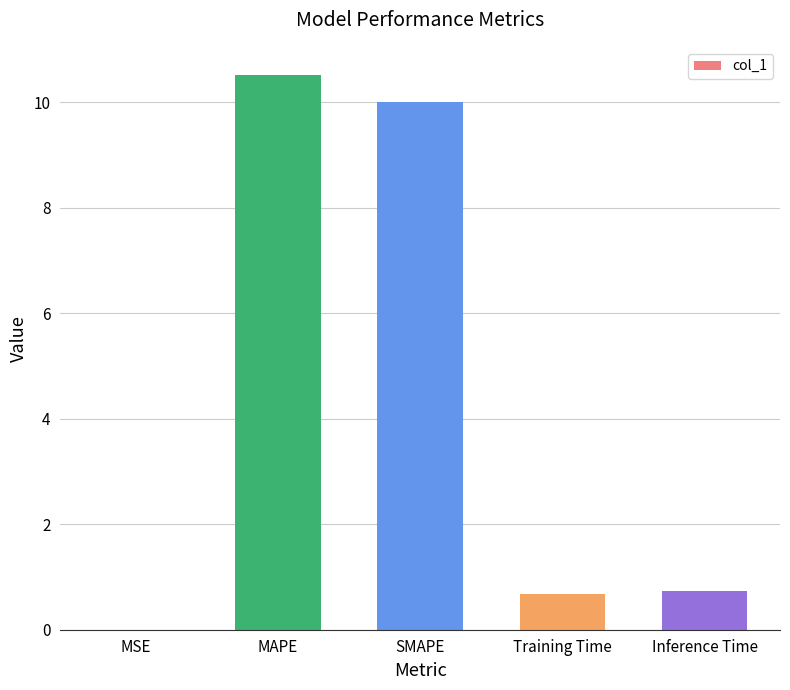

What is the sum of the values at SMAPE and MAPE?

20.5